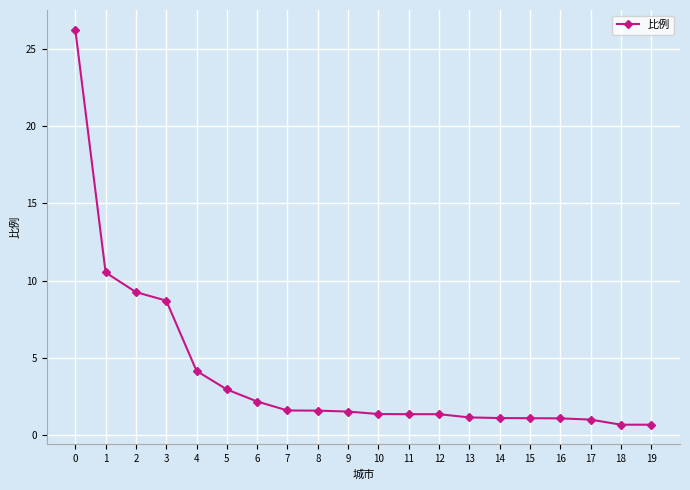

True or false: the data shows 1.4 at 12.

True